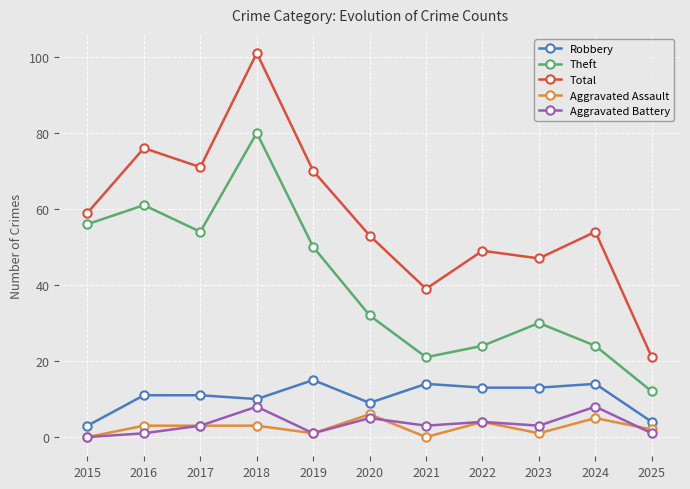

What is the spread (max minus min) of values at 2023?

46